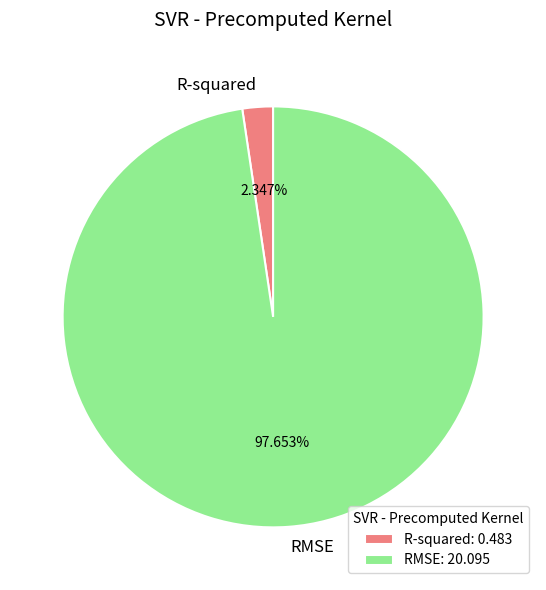

Is the sum of RMSE and R-squared greater than half?

Yes